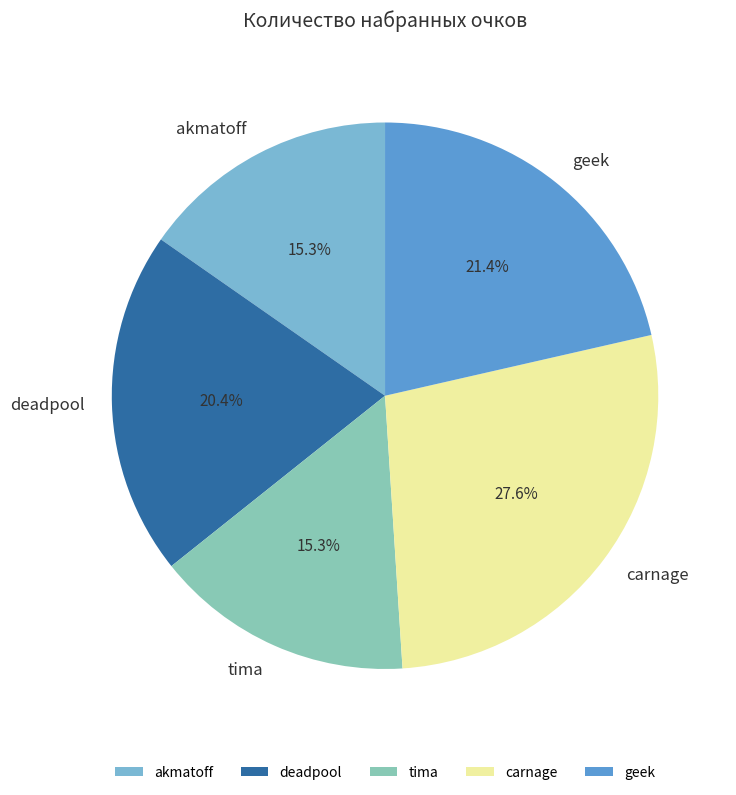

How many slices are in this pie chart?

5